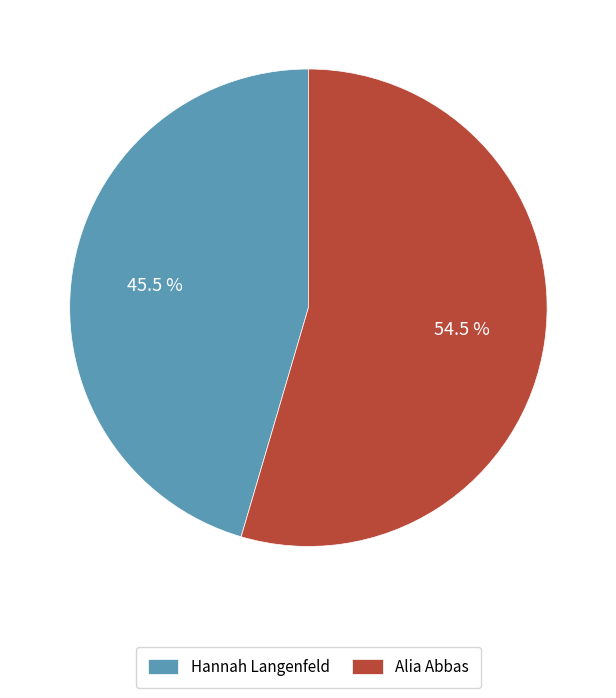

To the nearest percent, what is the difference between the Alia Abbas and Hannah Langenfeld slice percentages?

9%